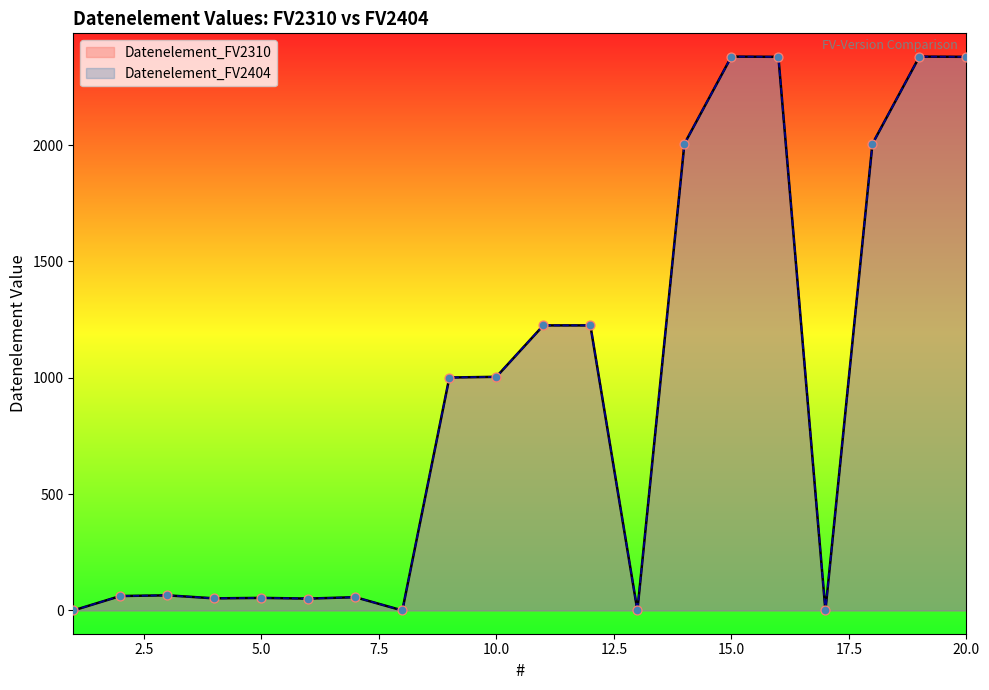

At which category is the sum across all series the highest?

15